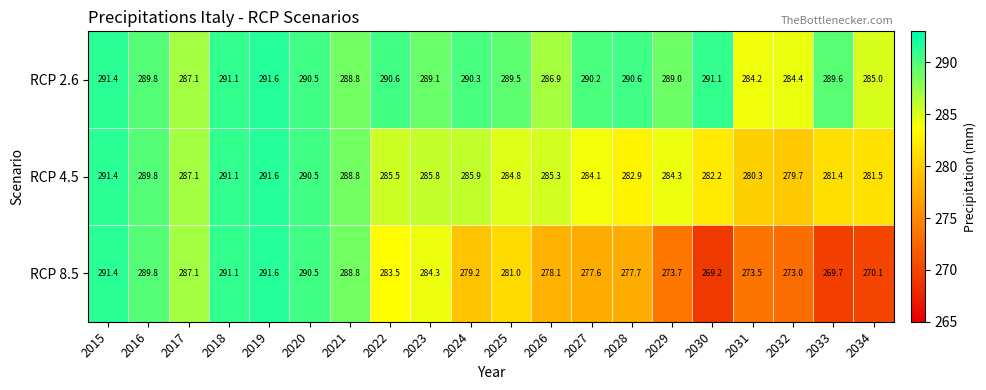

Is it true that RCP 4.5 equals 291.4 at 2015?

True